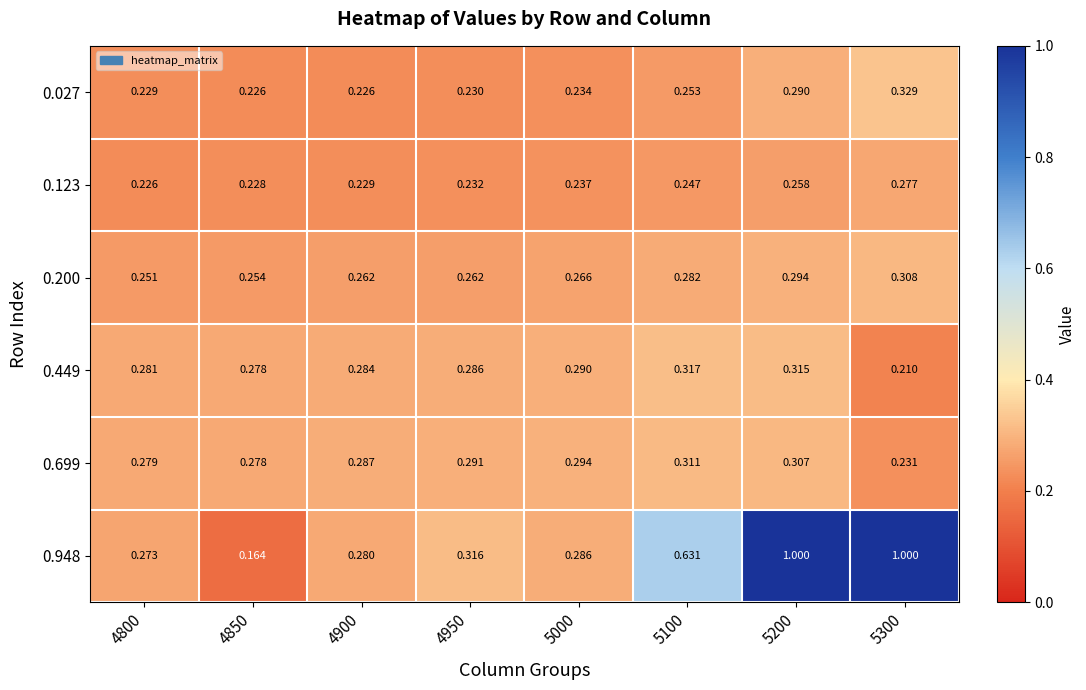

At which category is the sum across all series the highest?

5200